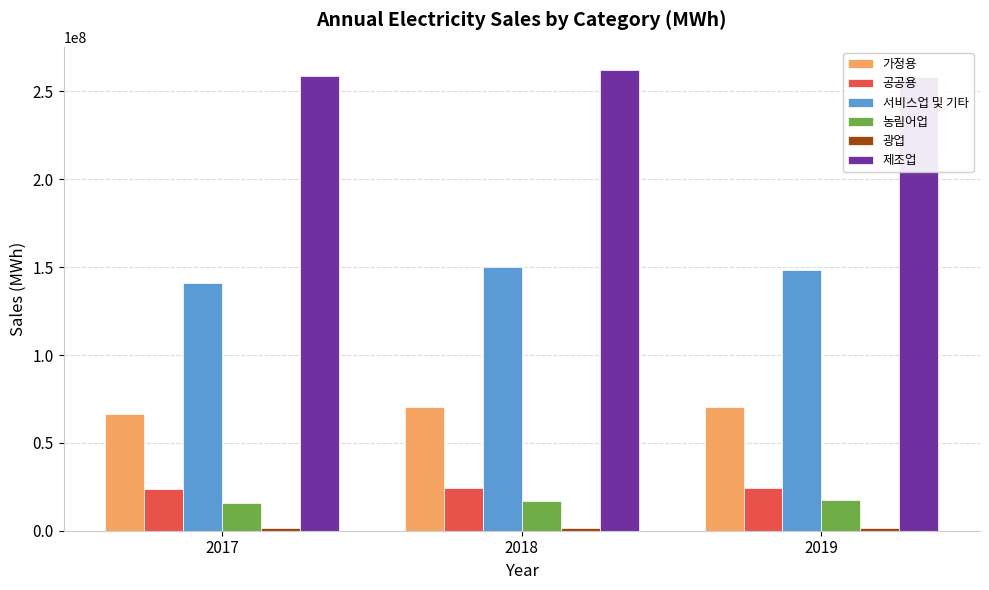

What value does the 제조업 series have at 2019, to the nearest 50?

258477500